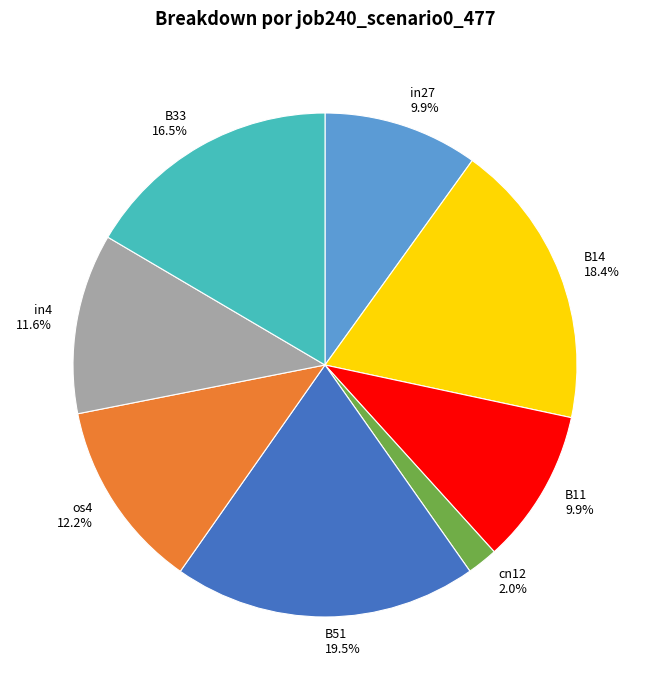

Is there any slice that represents more than half of the pie?

No